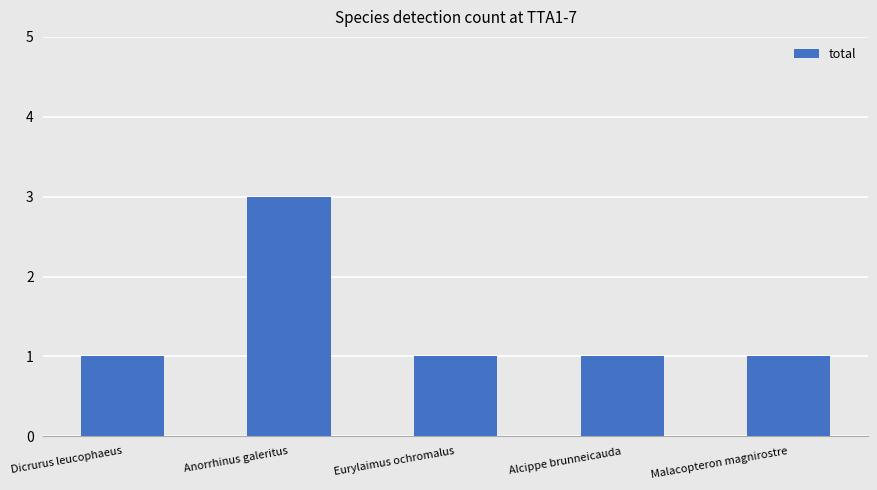

Which category has the highest value across all series?

Anorrhinus galeritus